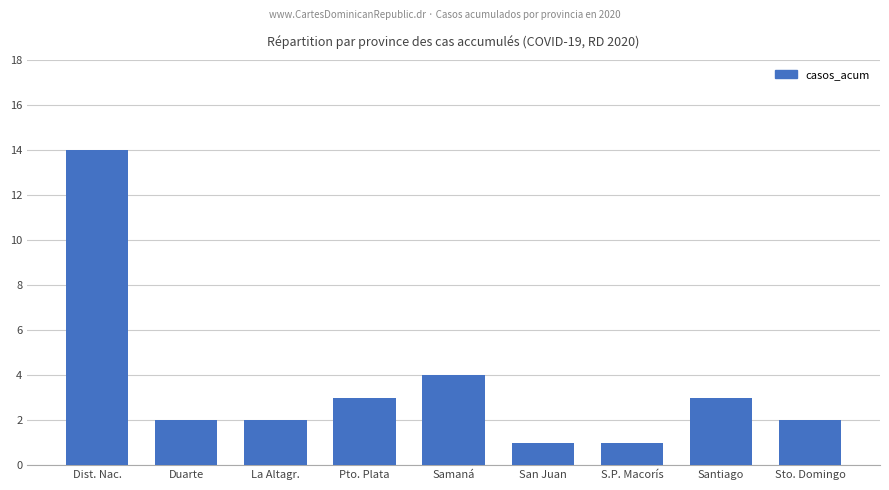

What is the sum of the values at La Altagr. and Duarte?

4